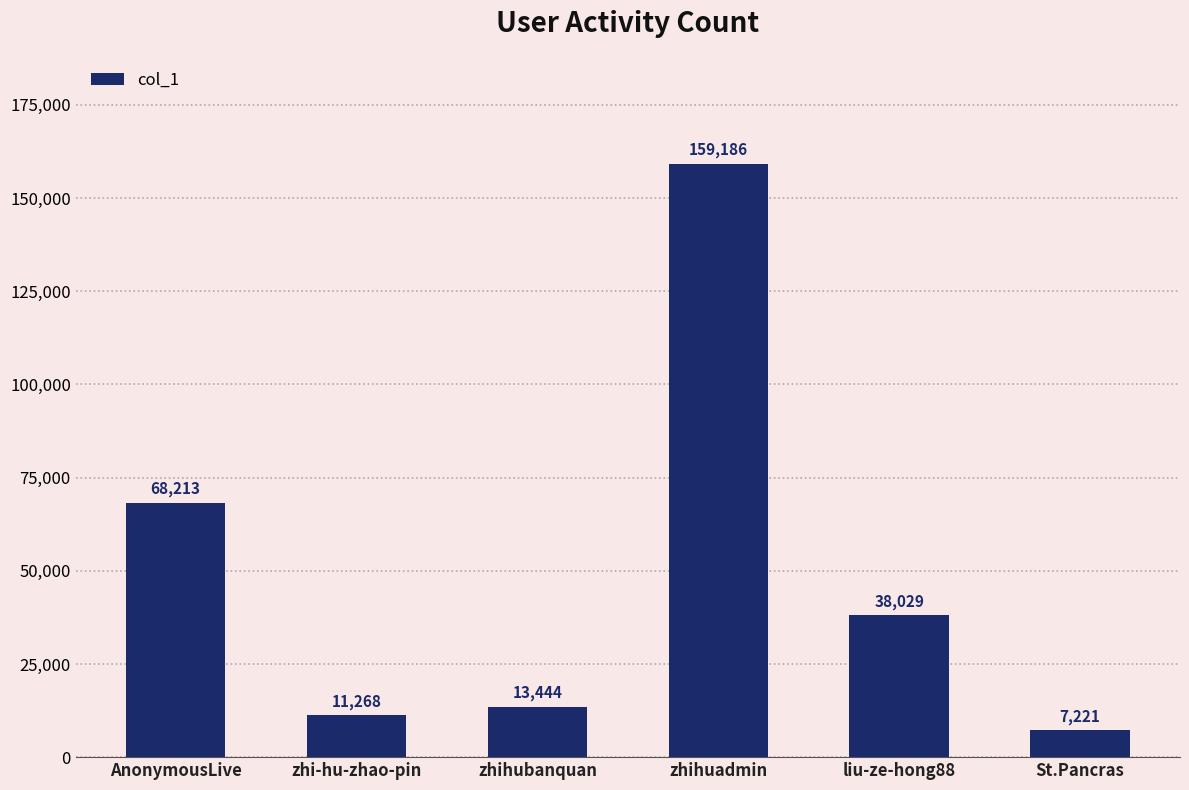

The value at liu-ze-hong88 is 38029. True or false?

True